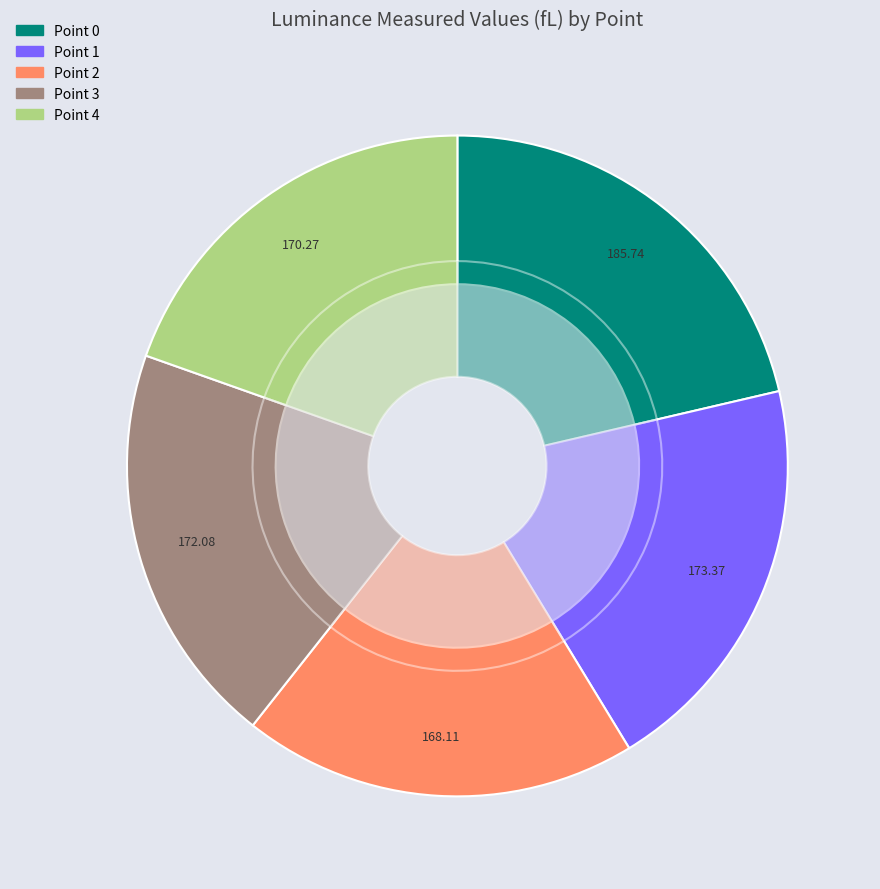

Is the sum of Point 4 and Point 2 greater than half?

No